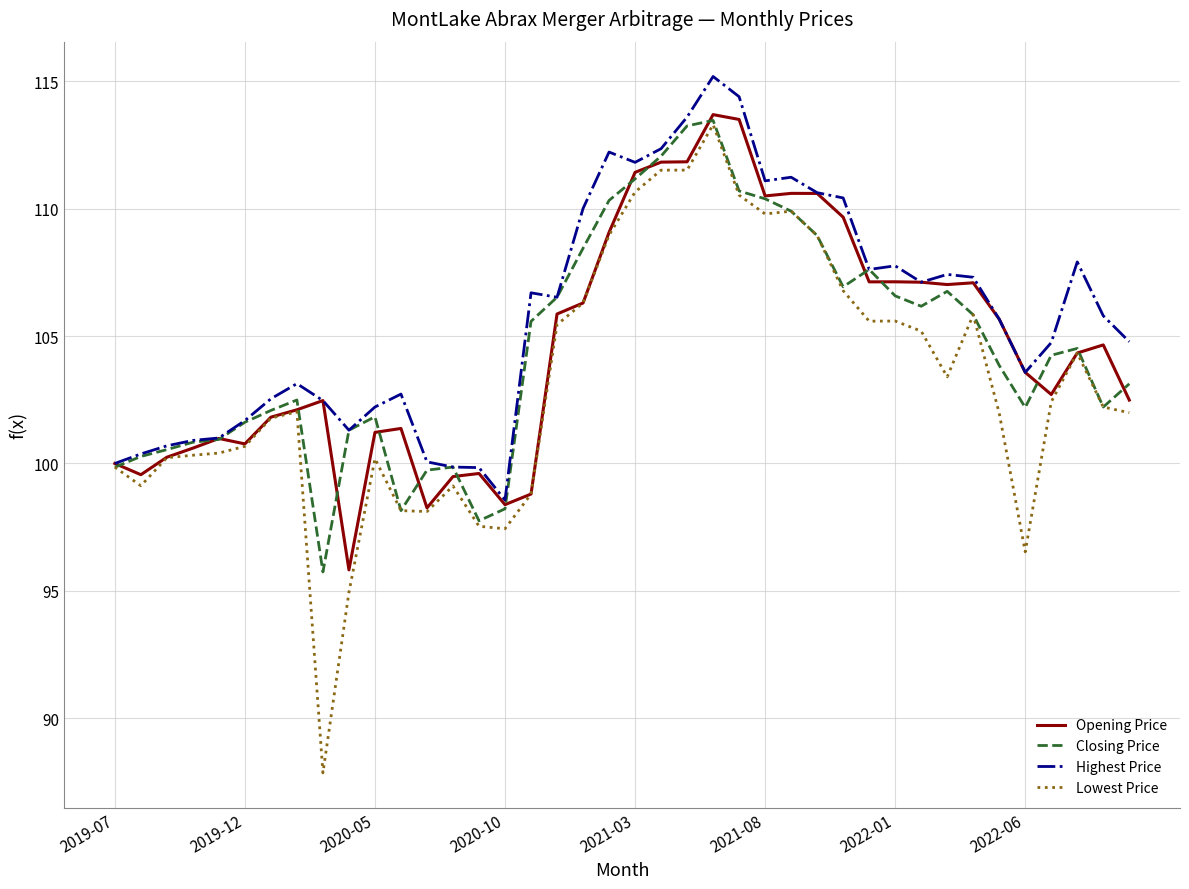

What is the maximum value for Closing Price?

113.5